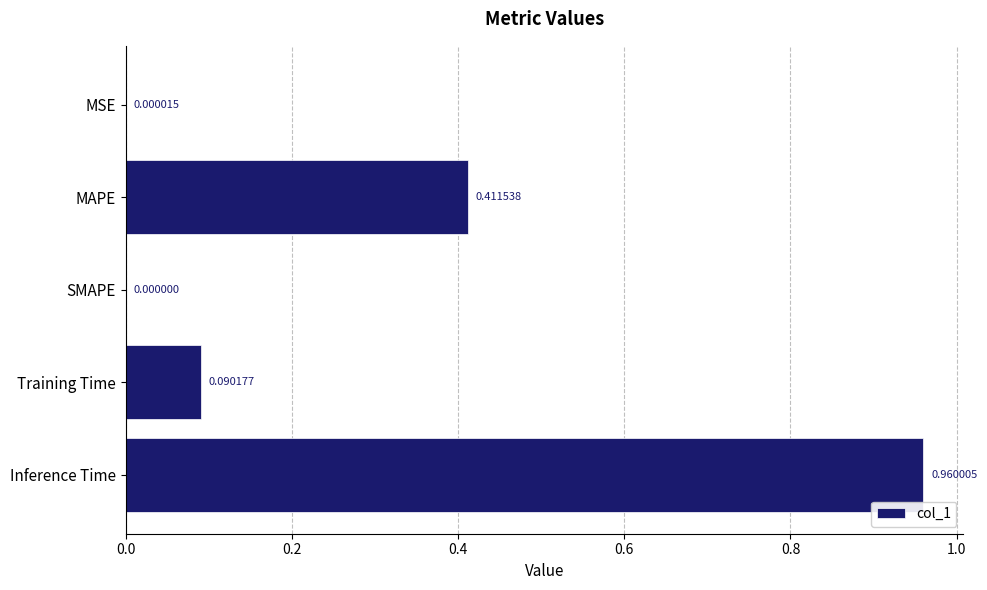

What is the sum of all values?

1.5